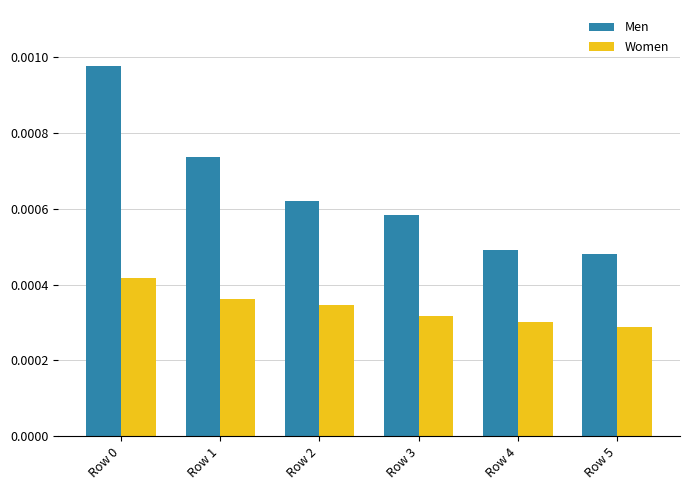

How many bars are there in total?

12